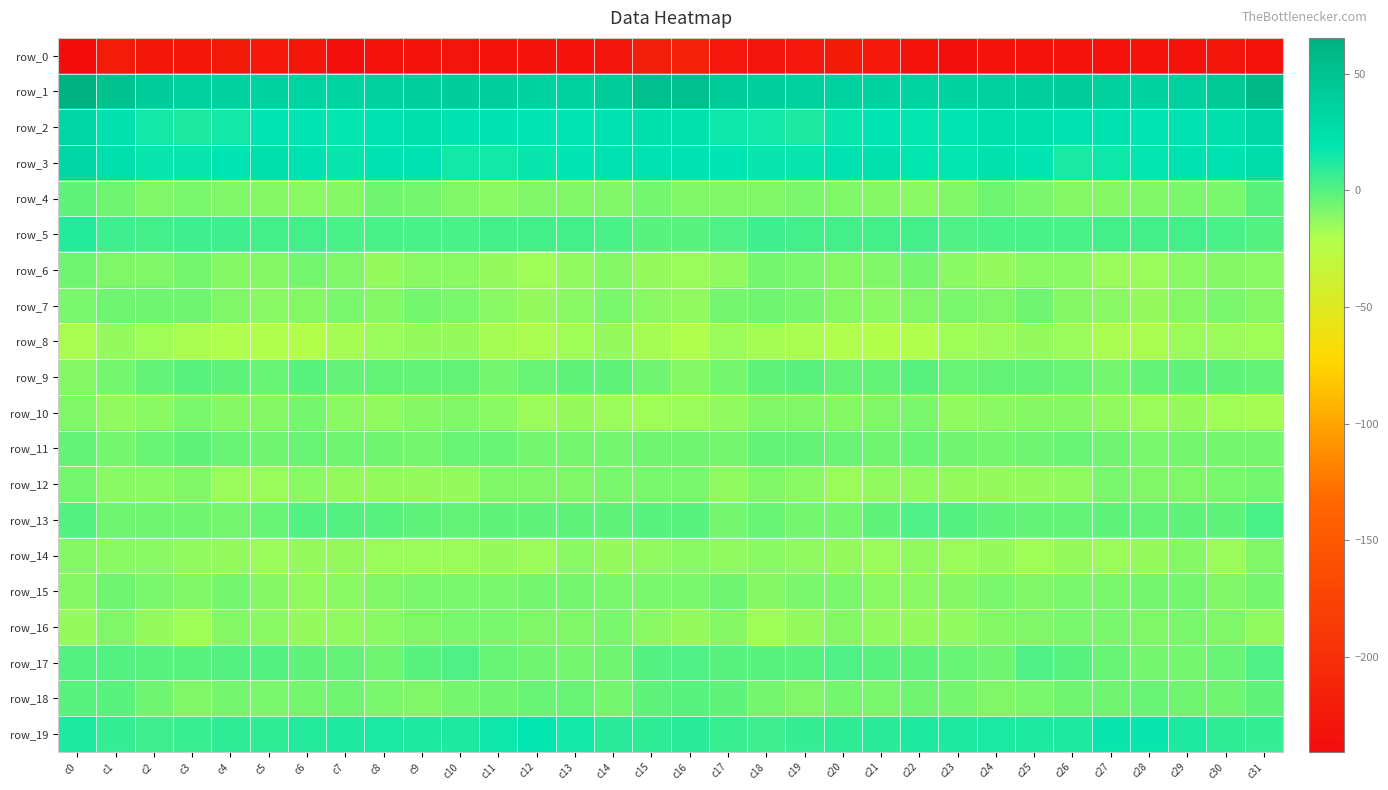

What is the approximate value of row_19 at c17?

5.9